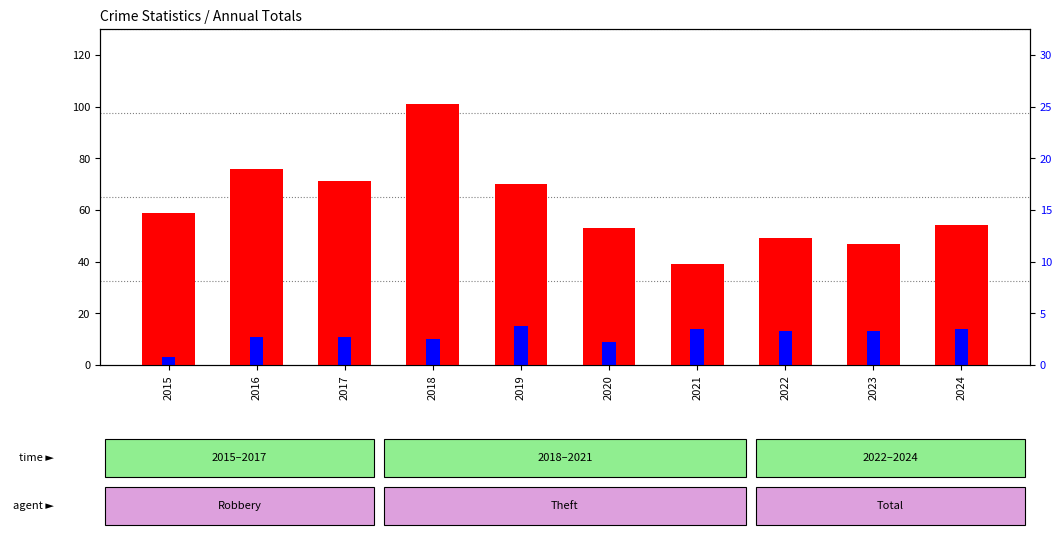

How many bars are there in each group?

2